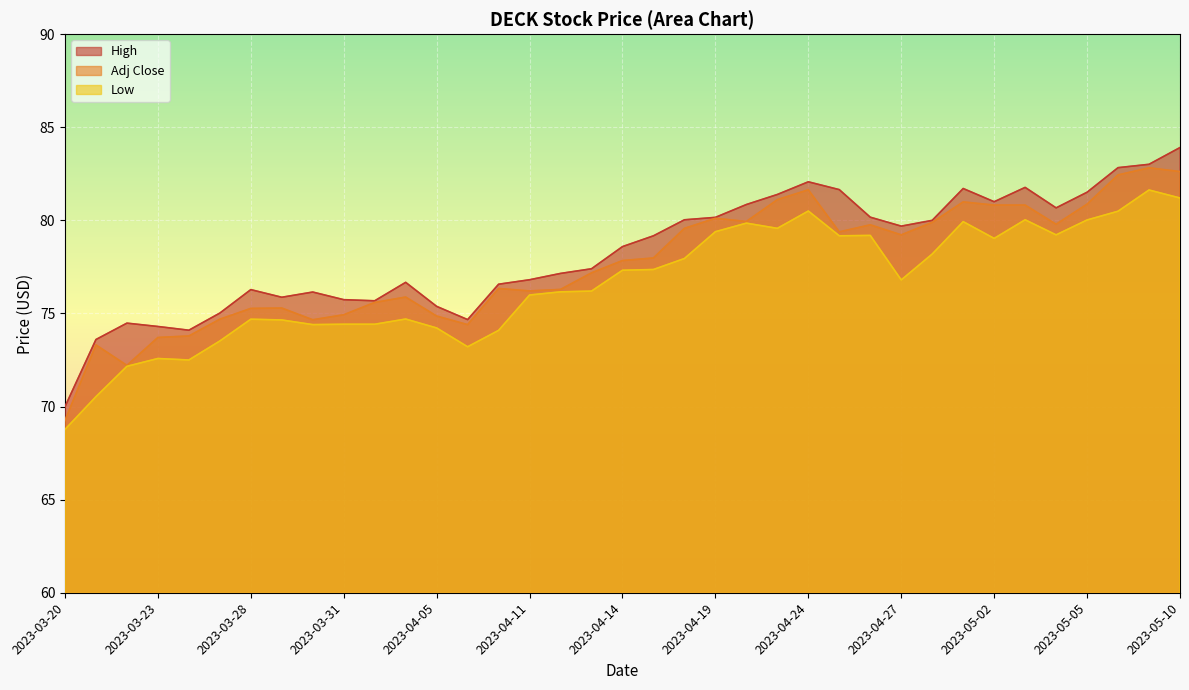

What is the label of the 25th point from the left?

2023-04-24